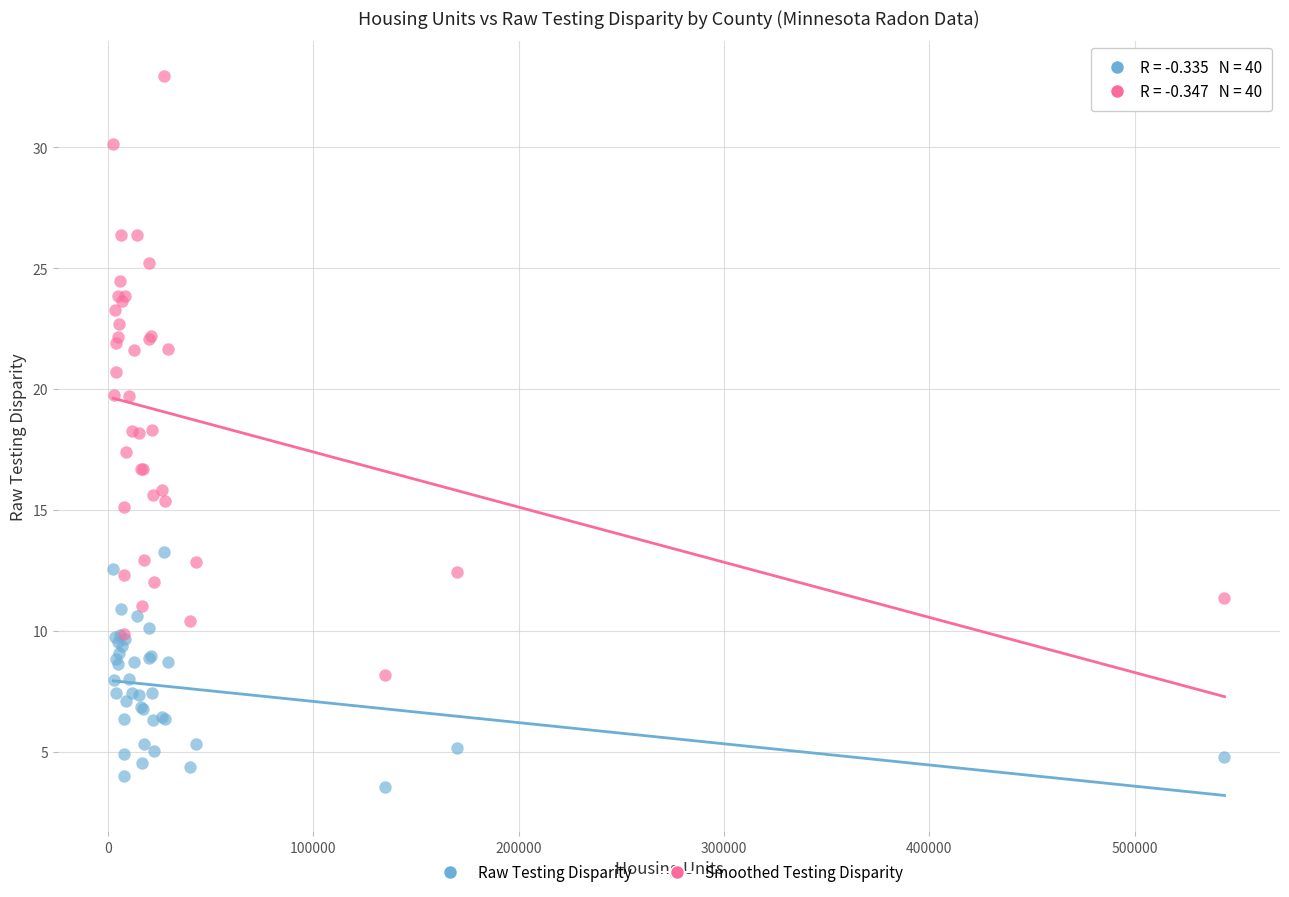

Which series reaches the maximum Y coordinate?

Smoothed Testing Disparity